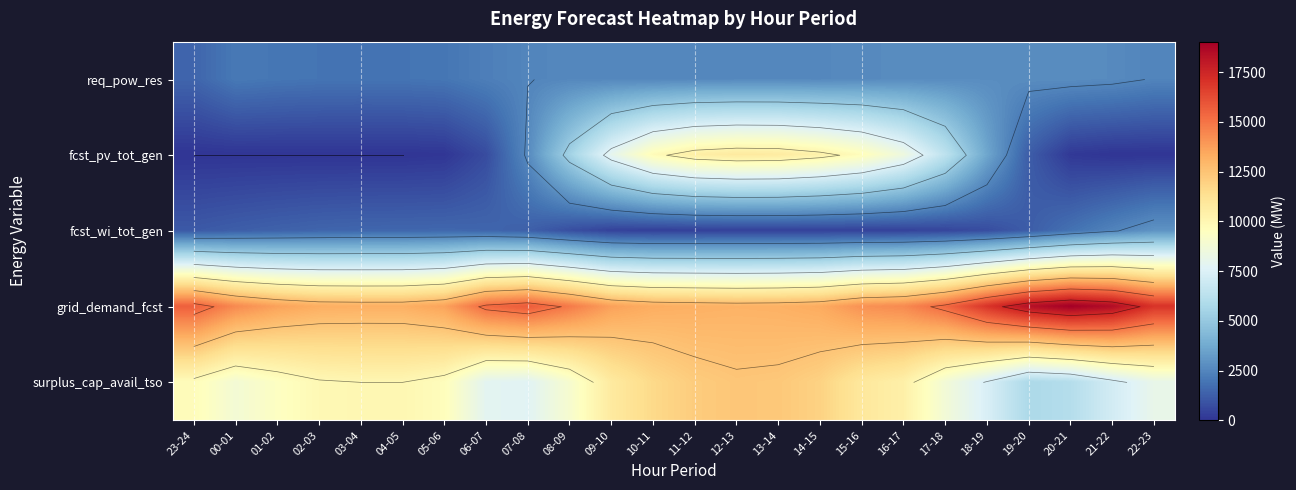

List the labels in order of grid_demand_fcst value, largest first.

20-21, 21-22, 19-20, 22-23, 18-19, 07-08, 23-24, 17-18, 06-07, 08-09, 00-01, 16-17, 15-16, 09-10, 01-02, 05-06, 14-15, 10-11, 02-03, 04-05, 03-04, 11-12, 13-14, 12-13